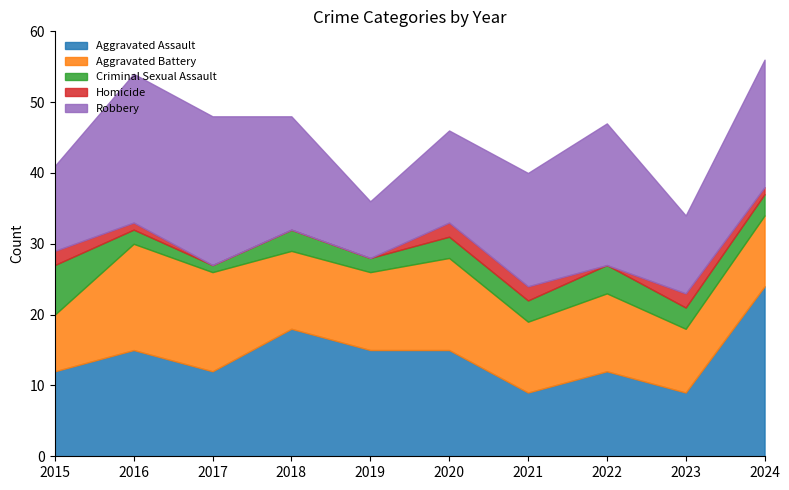

What is the maximum value for Criminal Sexual Assault?

7